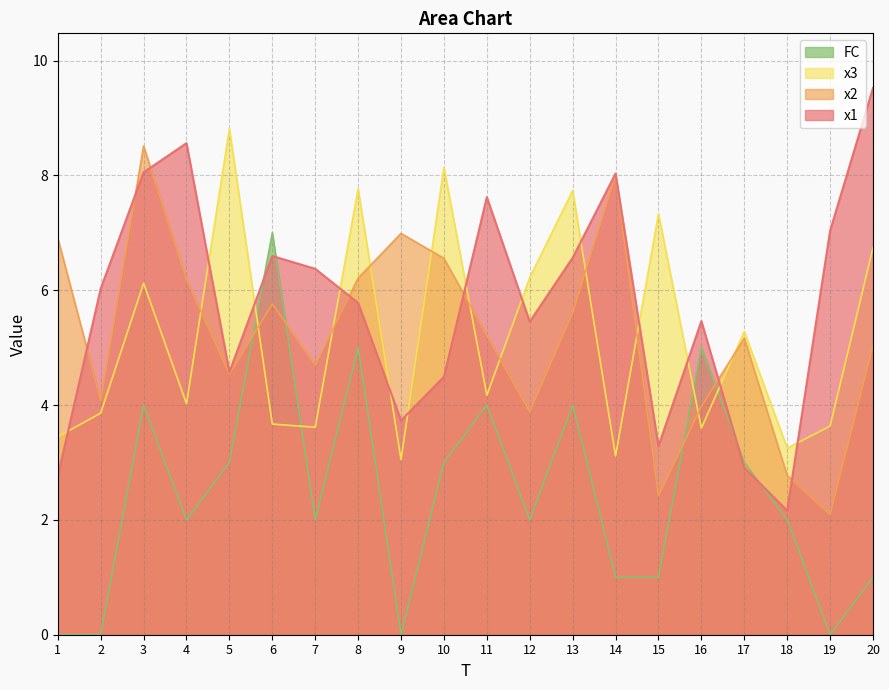

What is the difference between the x1 values at 11 and 3?

0.4